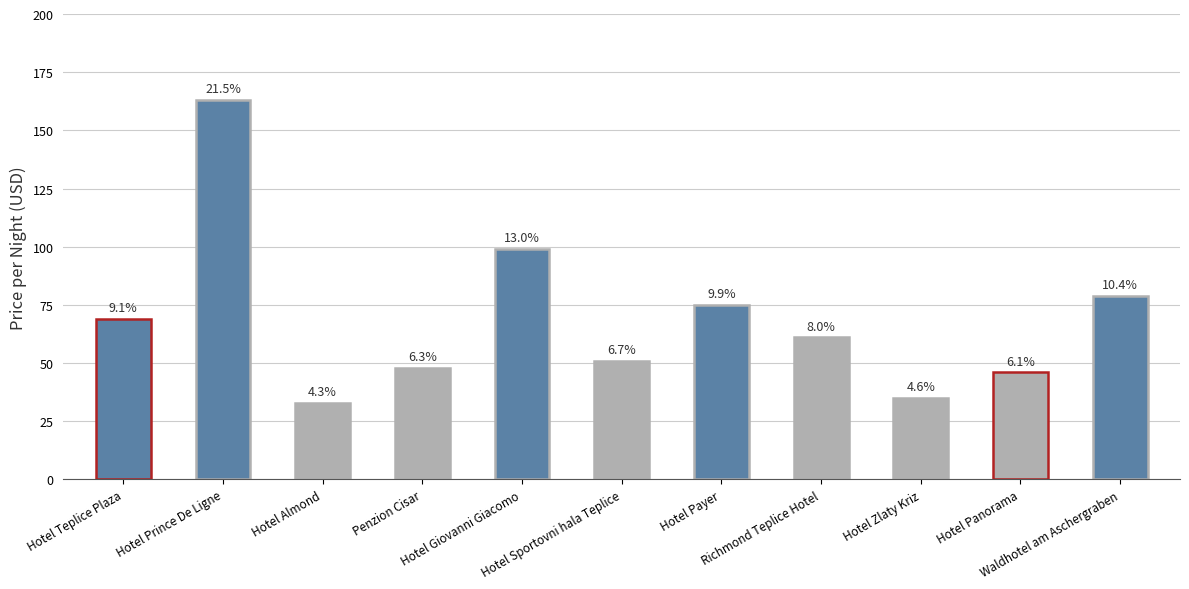

What is the value of the 4th bar from the left?

48